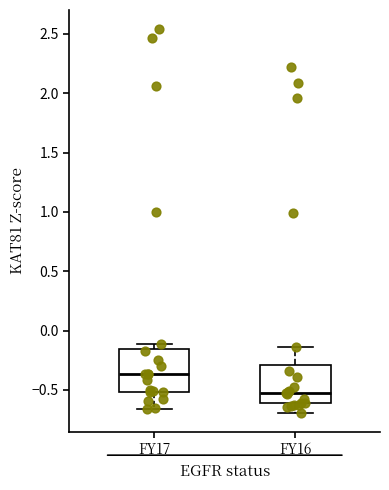

Reading left to right, transcribe this box plot: for each box, give where its median line is, the range the box spans, and where its two whiskers end, as read against the y-axis. The values are not printed on the chart, so give them approximately, as read against the axis.

FY17: median -0.35, box -0.50 to -0.15, whiskers -0.65 to -0.10
FY16: median -0.50, box -0.60 to -0.30, whiskers -0.70 to -0.15